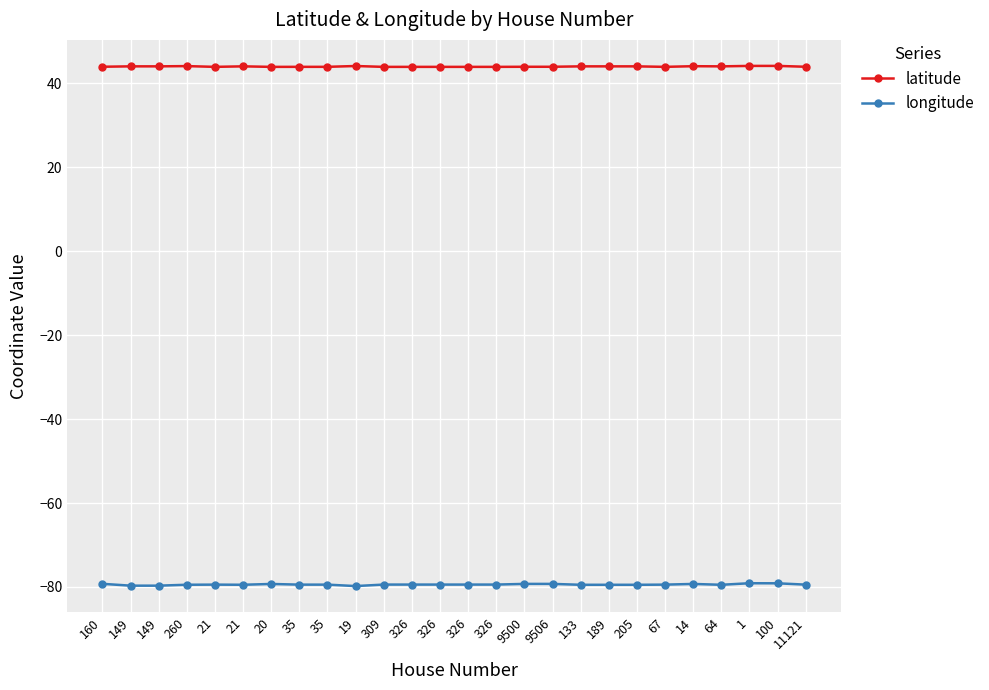

Which series has the widest spread of values?

longitude